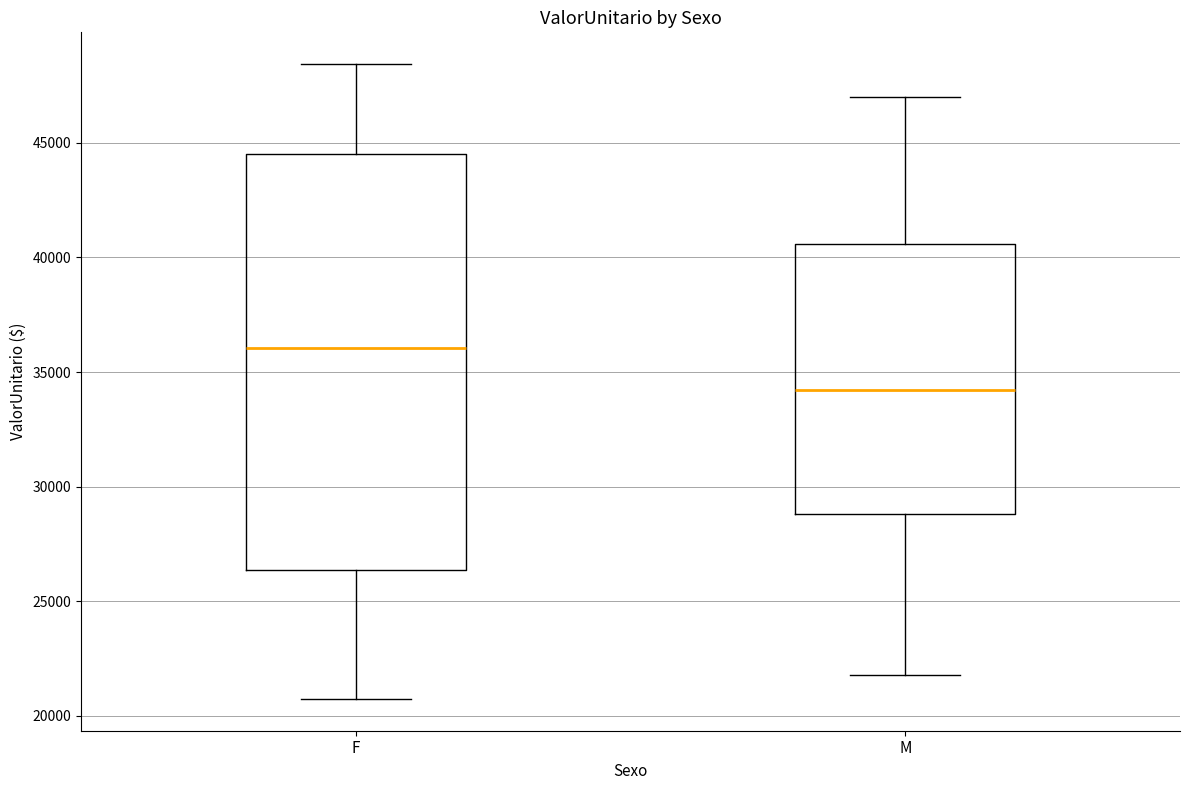

Which box is the tallest, from its lower edge to its upper edge?

F